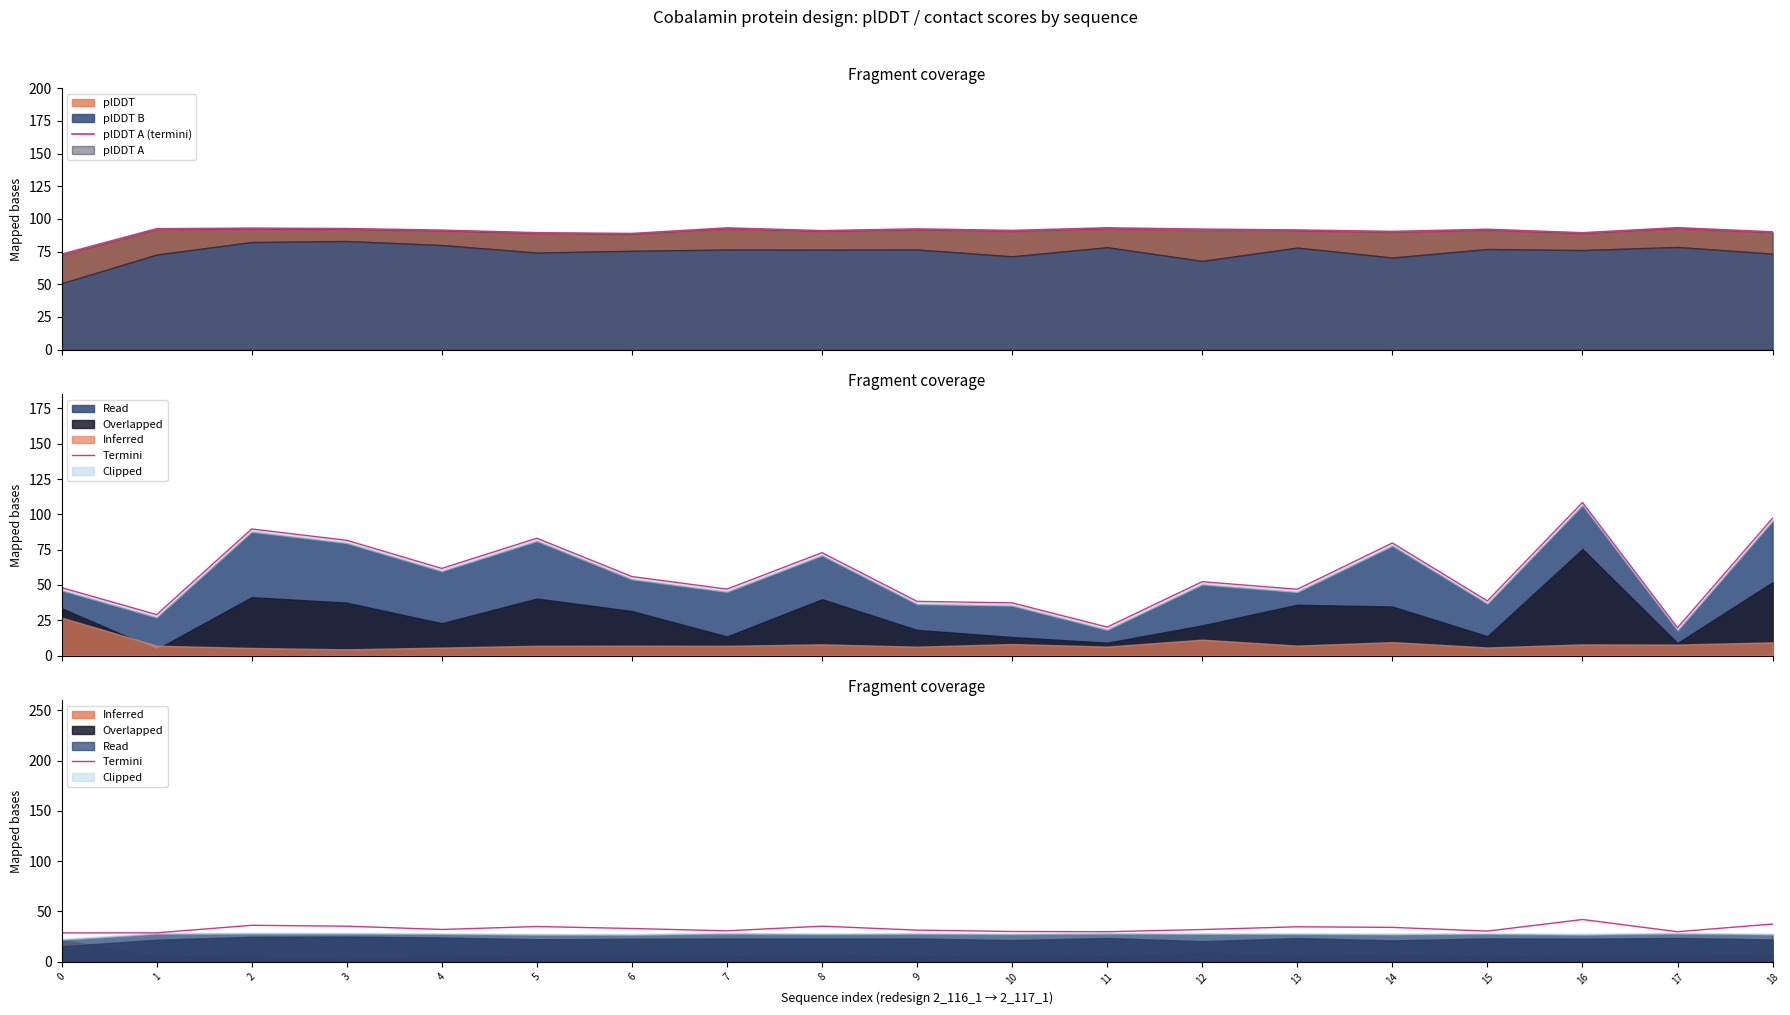

Read the Termini value at 12.

31.9